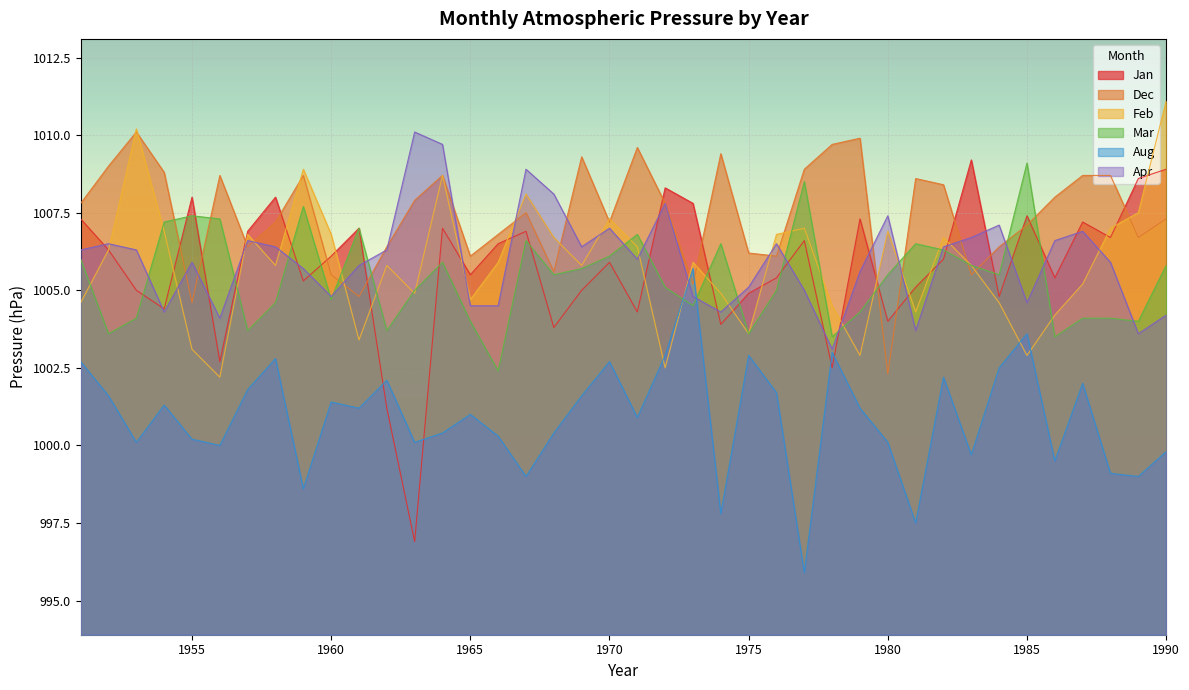

What is the greatest value displayed?

1011.1